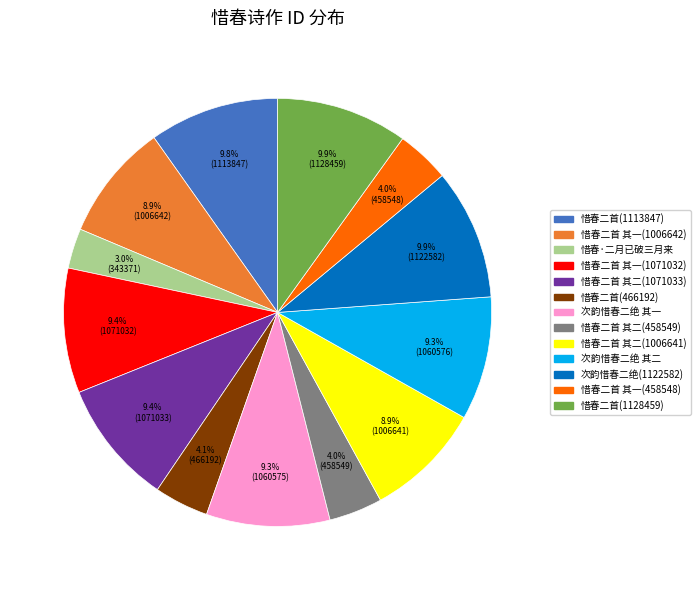

Does any single category account for the majority?

No